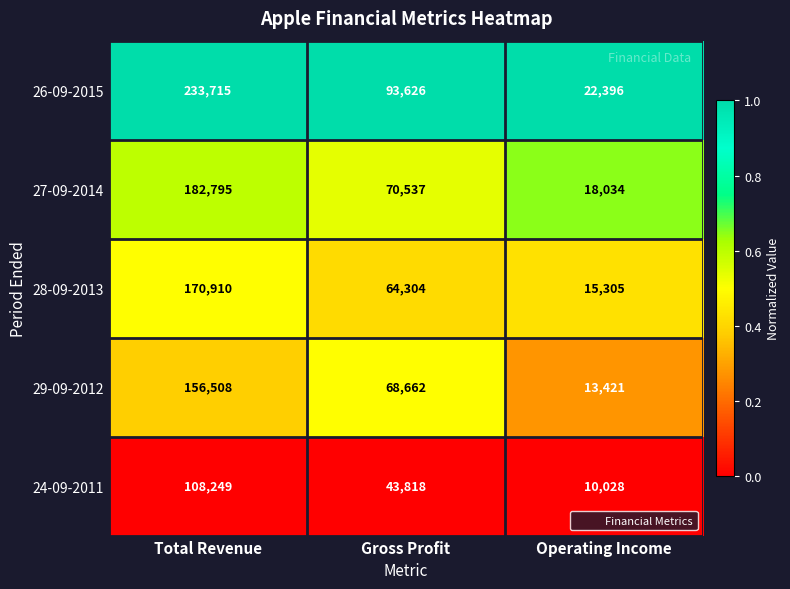

At which category is the sum across all series the highest?

Total Revenue